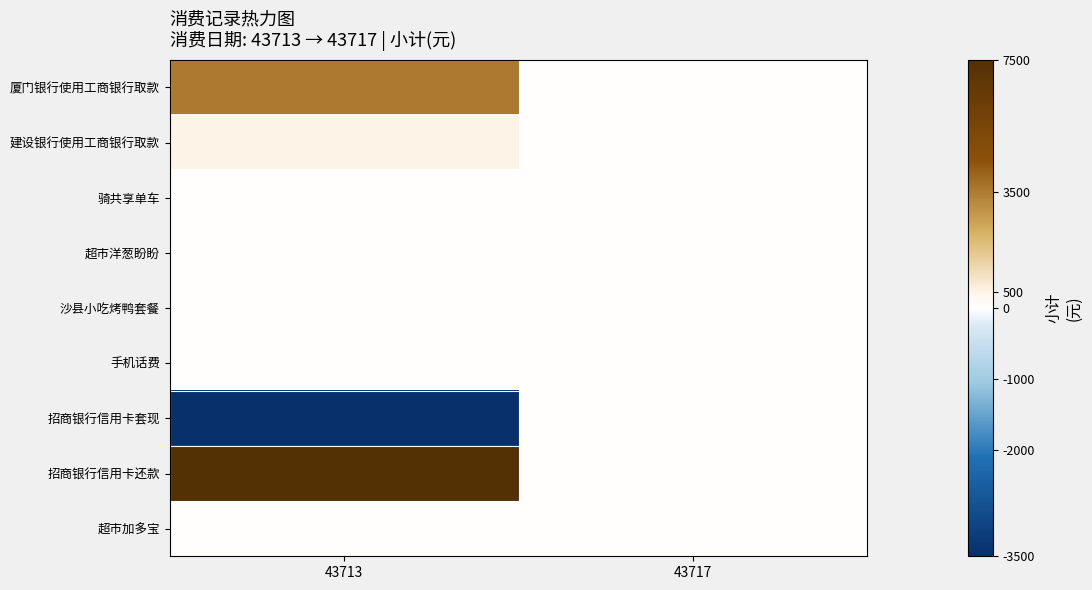

At which category is the sum across all series the highest?

43713